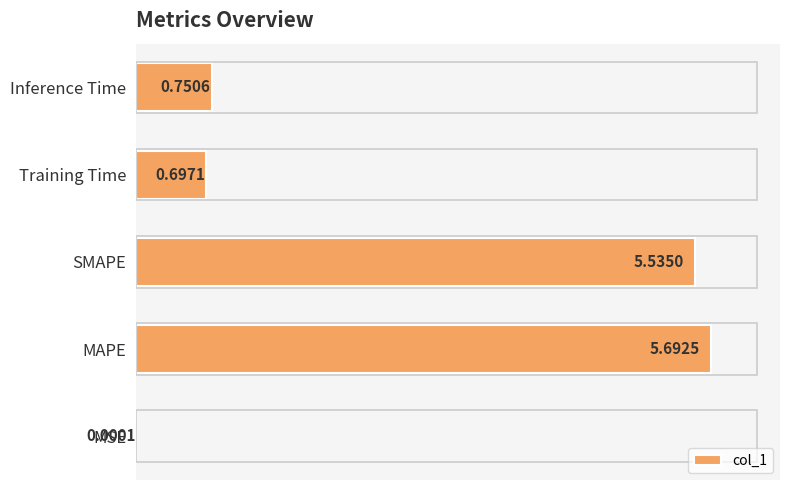

What is the sum of all values?

12.7